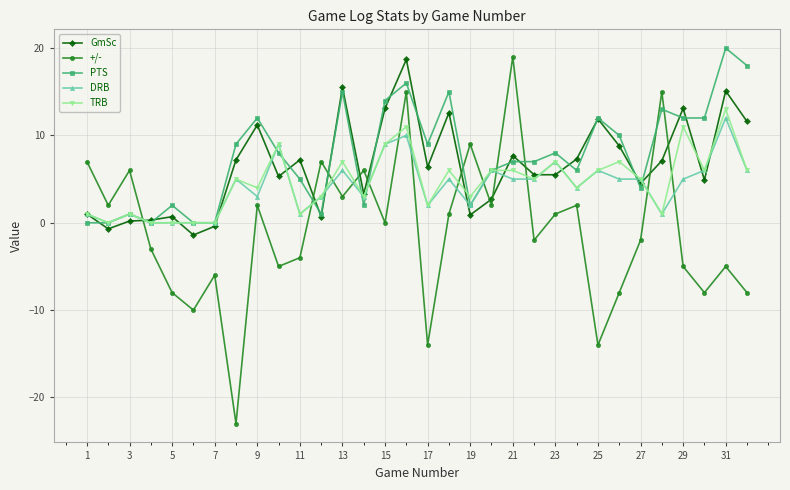

What are all the series names shown in the legend?

GmSc, +/-, PTS, DRB, TRB